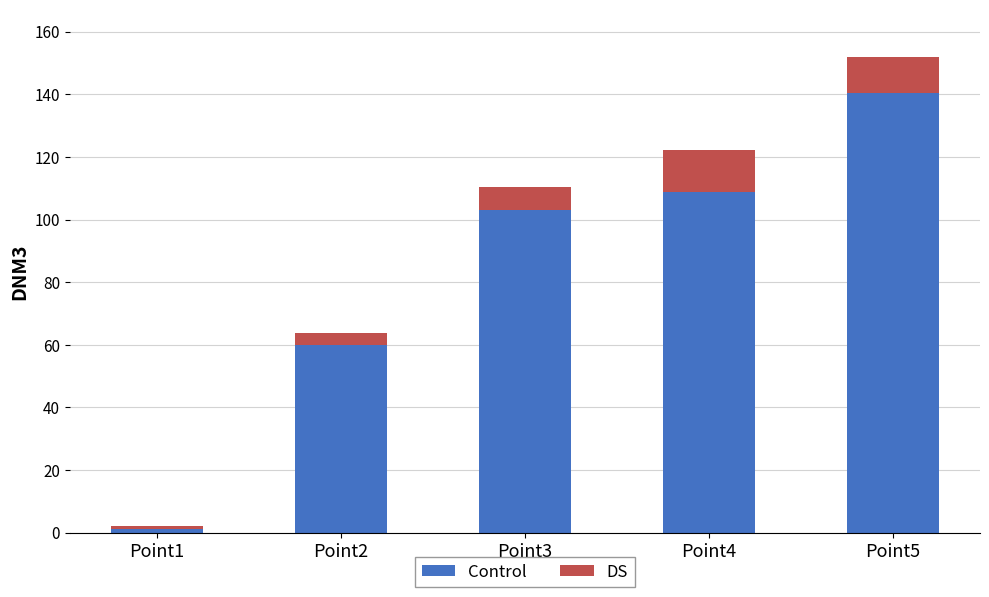

How many data points does each series have?

5